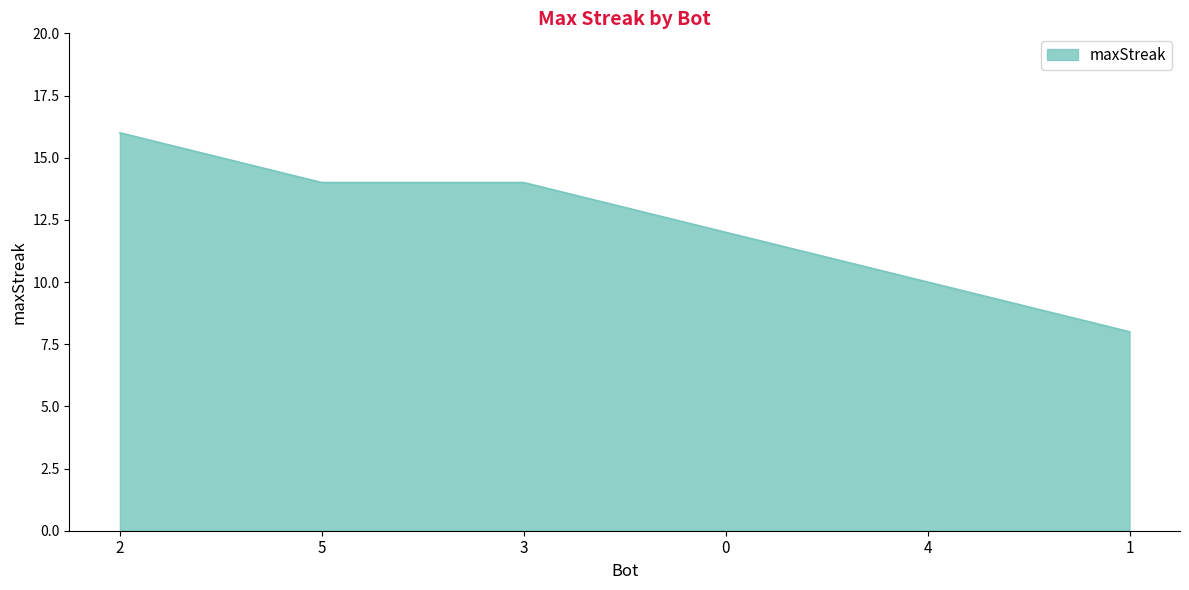

The chart shows a value of 8 at 1. True or false?

True